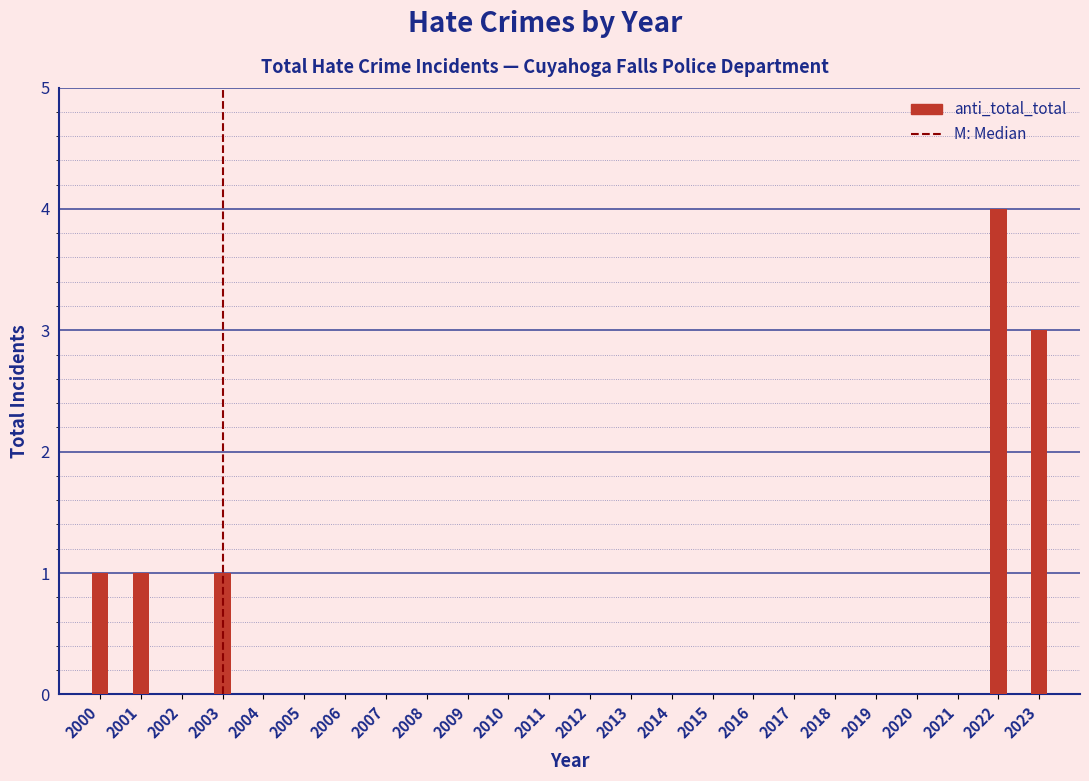

Reading left to right, transcribe all the data shown in this chart.

2000=1	2001=1	2002=0	2003=1	2004=0	2005=0	2006=0	2007=0	2008=0	2009=0	2010=0	2011=0	2012=0	2013=0	2014=0	2015=0	2016=0	2017=0	2018=0	2019=0	2020=0	2021=0	2022=4	2023=3